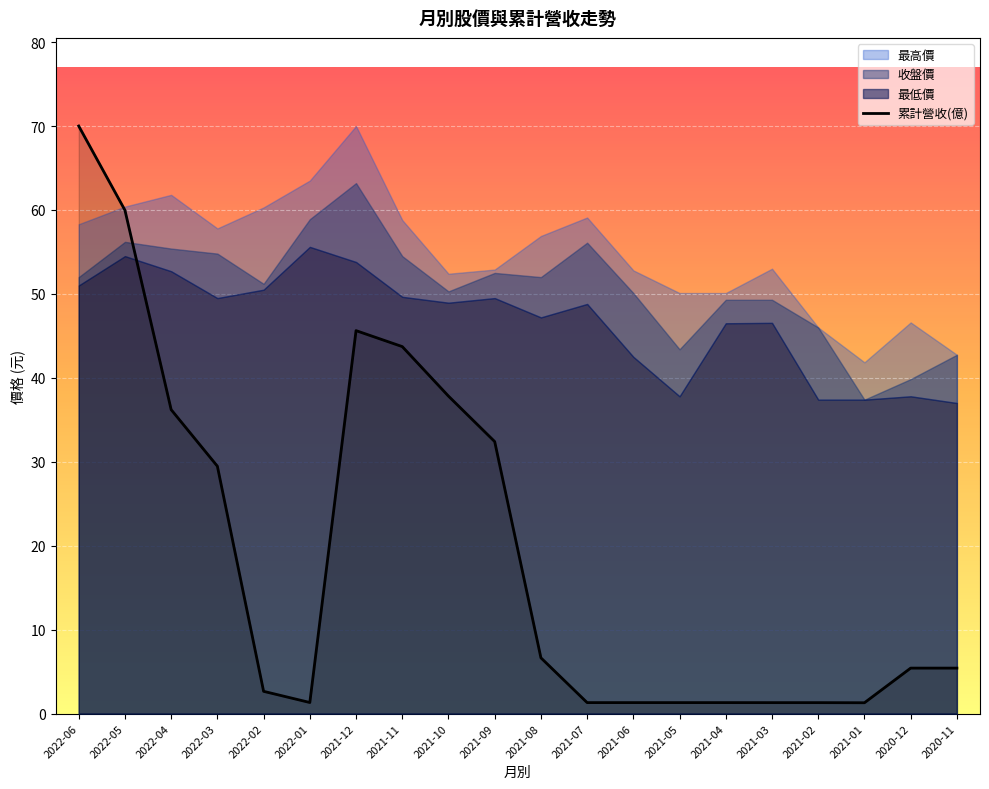

What is the sum of the 最高價 values at 2020-12 and 2021-11?

105.4